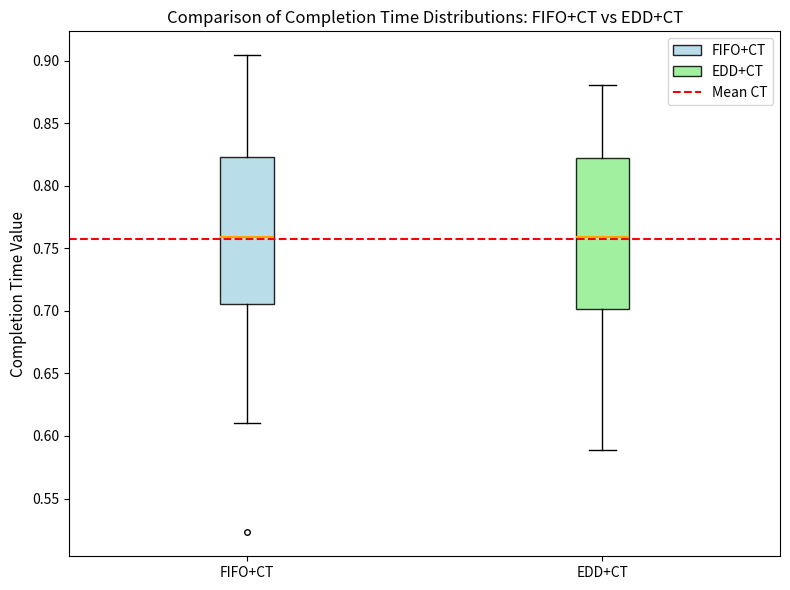

Reading left to right, transcribe this box plot: for each box, give where its median line is, the range the box spans, and where its two whiskers end, as read against the y-axis. The values are not printed on the chart, so give them approximately, as read against the axis.

FIFO+CT: median 0.760, box 0.705 to 0.825, whiskers 0.610 to 0.905
EDD+CT: median 0.760, box 0.700 to 0.825, whiskers 0.590 to 0.880